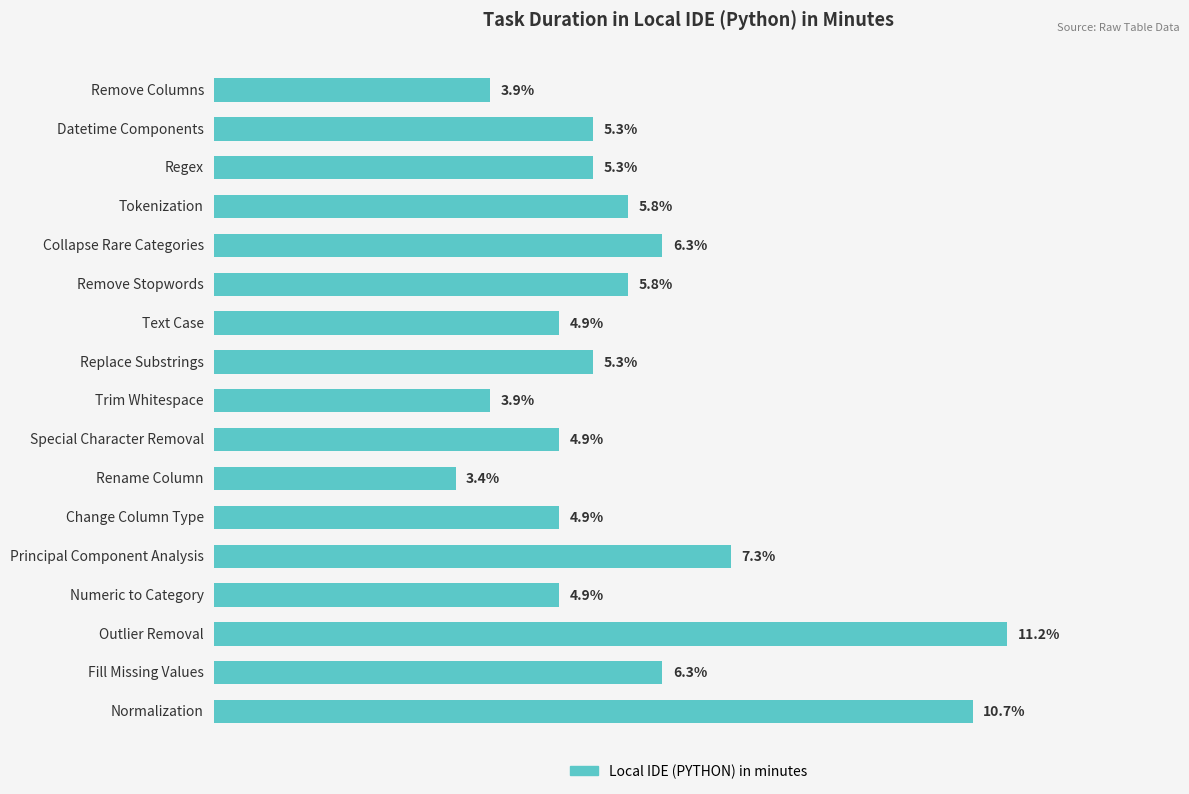

Does the chart contain any negative values?

No